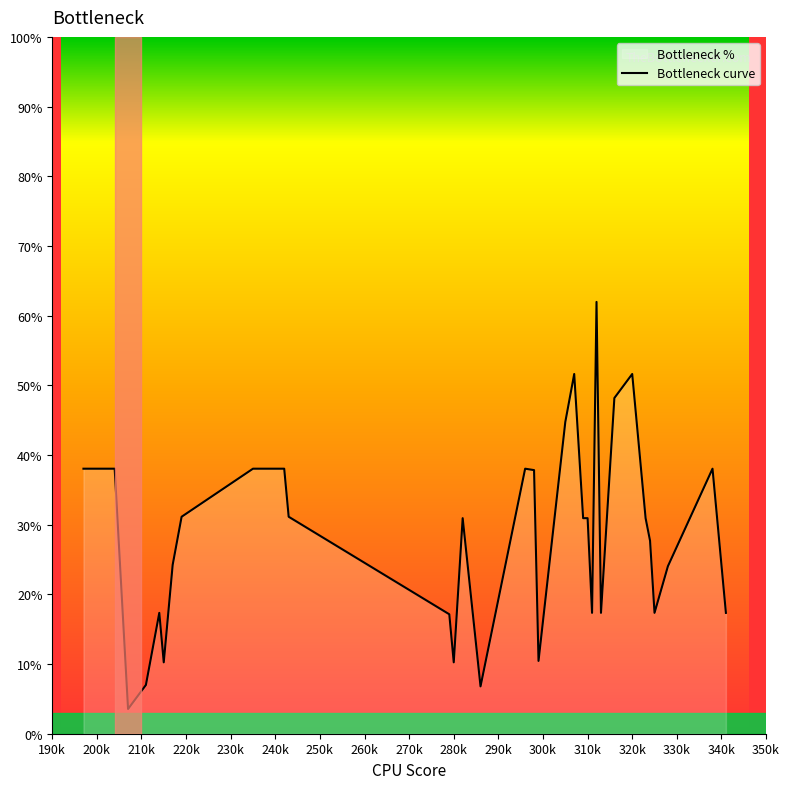

What is the greatest value displayed?

62.0